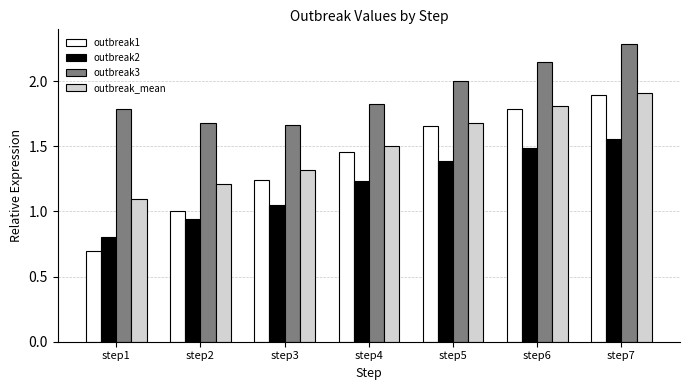

What is the difference between the highest and lowest values at step2?

0.7